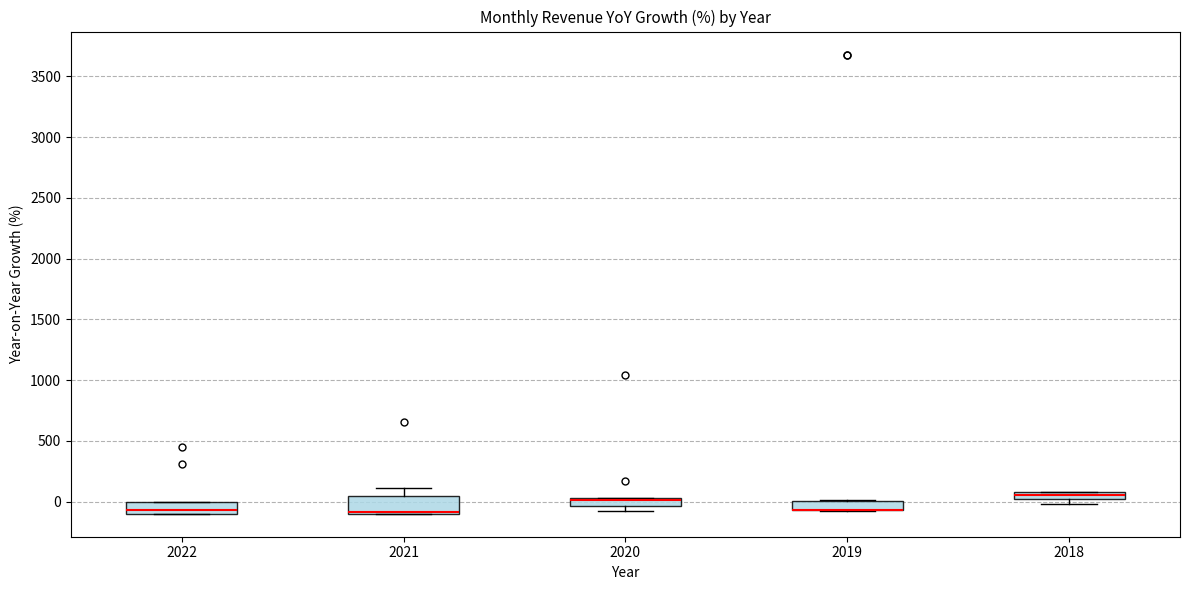

Where is the lower edge of the box at x = 2018 on the y-axis? The values are not printed on the chart, so give them approximately, as read against the axis.

0